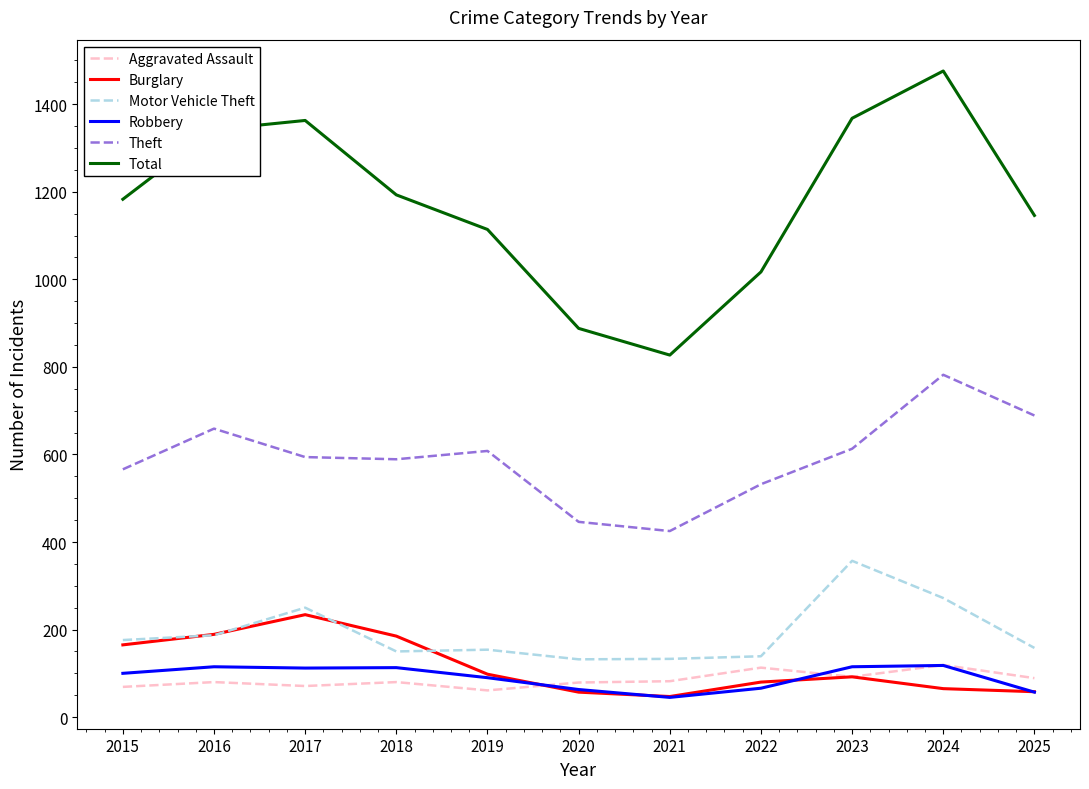

Between which two adjacent categories do Aggravated Assault and Robbery first intersect?

2019 and 2020